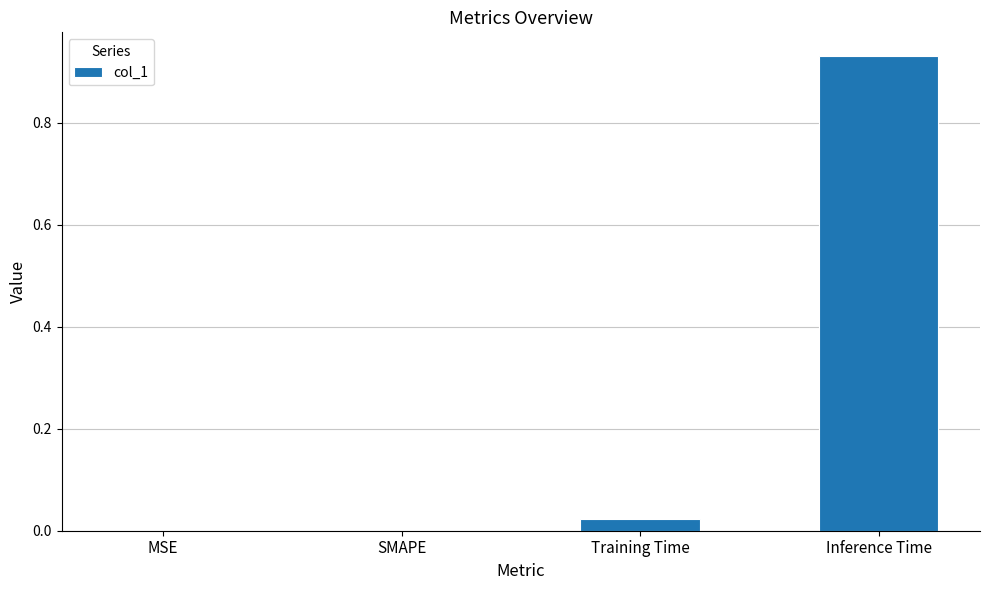

Between MSE and Training Time, which is larger?

Training Time